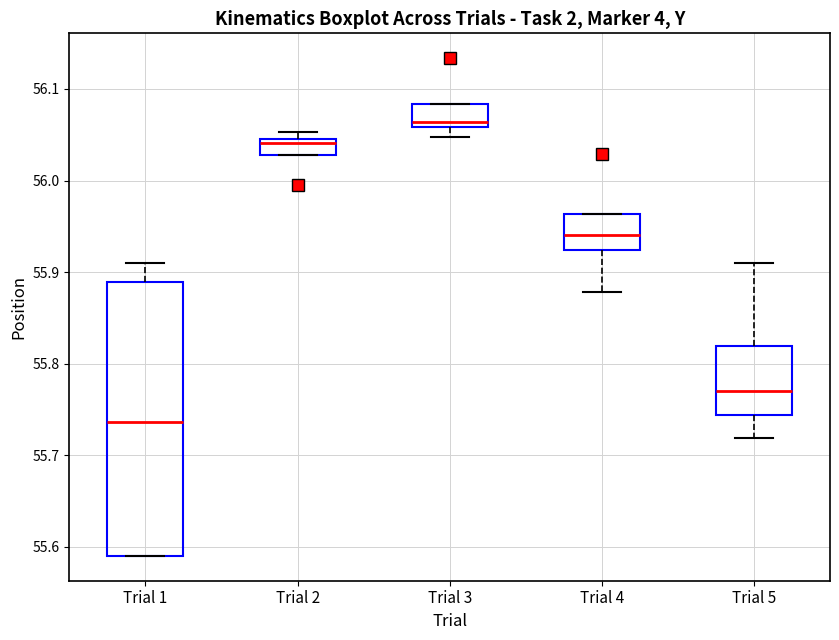

Where does the median line of the box for Trial 5 sit on the y-axis? The values are not printed on the chart, so give them approximately, as read against the axis.

55.77